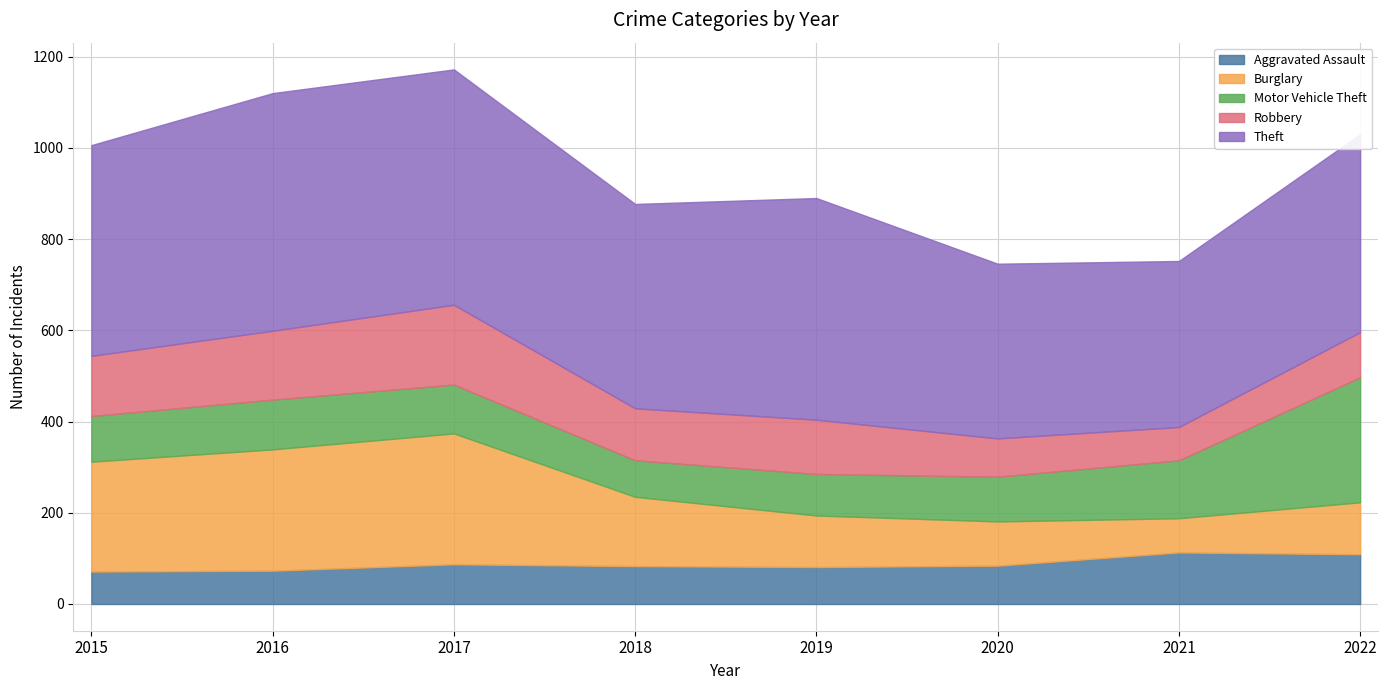

What is the sum of the Robbery values at 2018 and 2017?

289